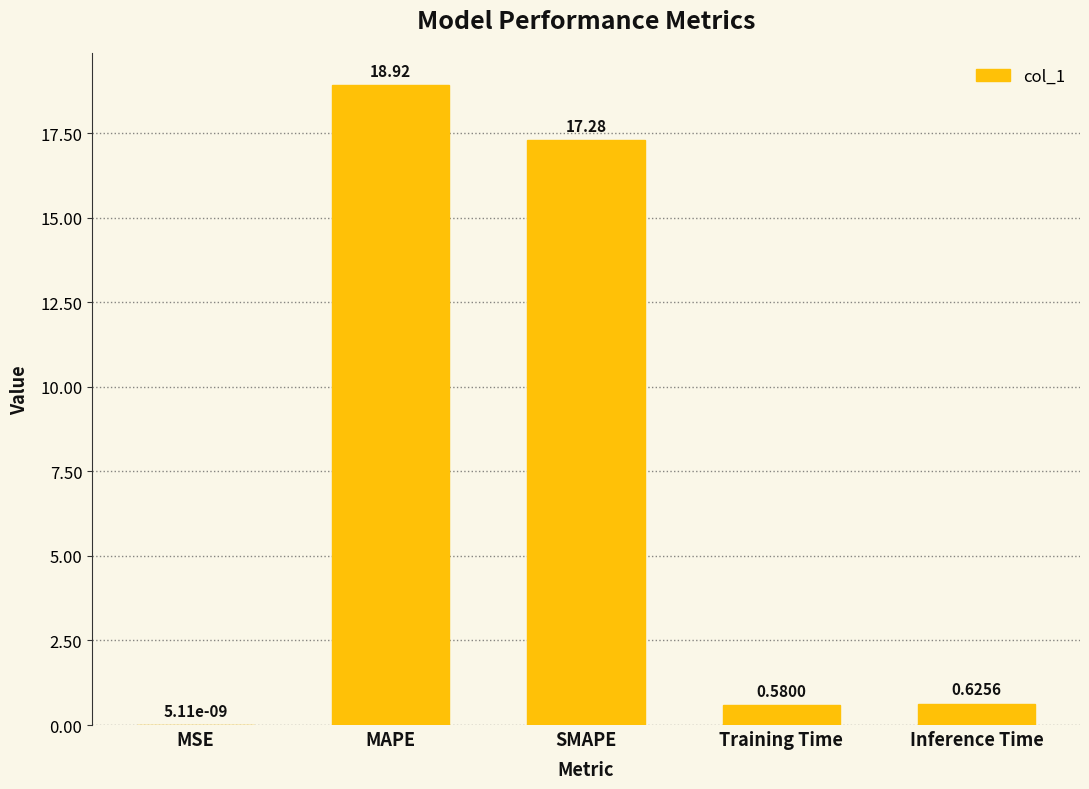

Is it true that the value at MAPE is 3.8?

False